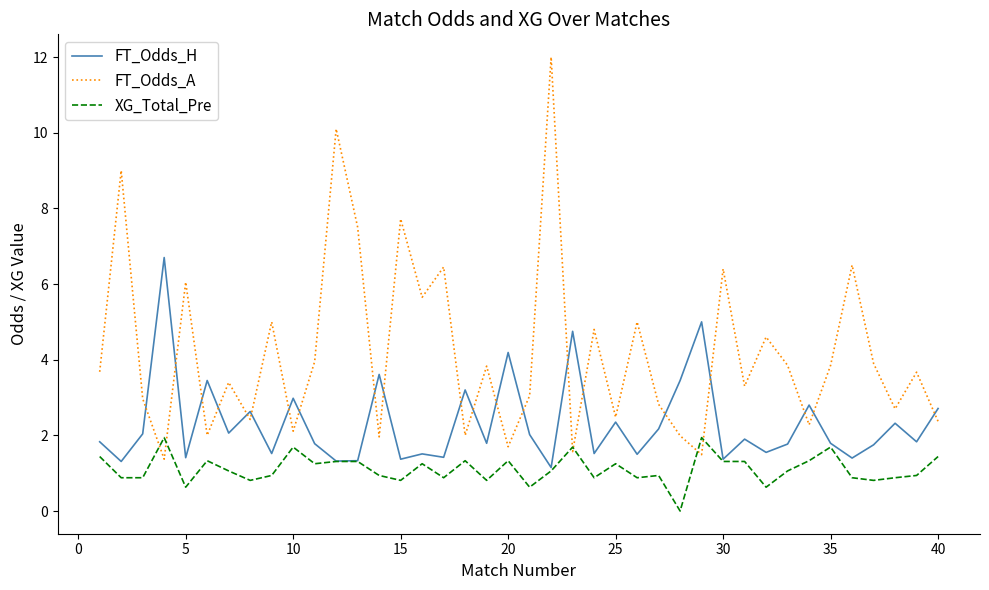

How many lines are shown in the chart?

3